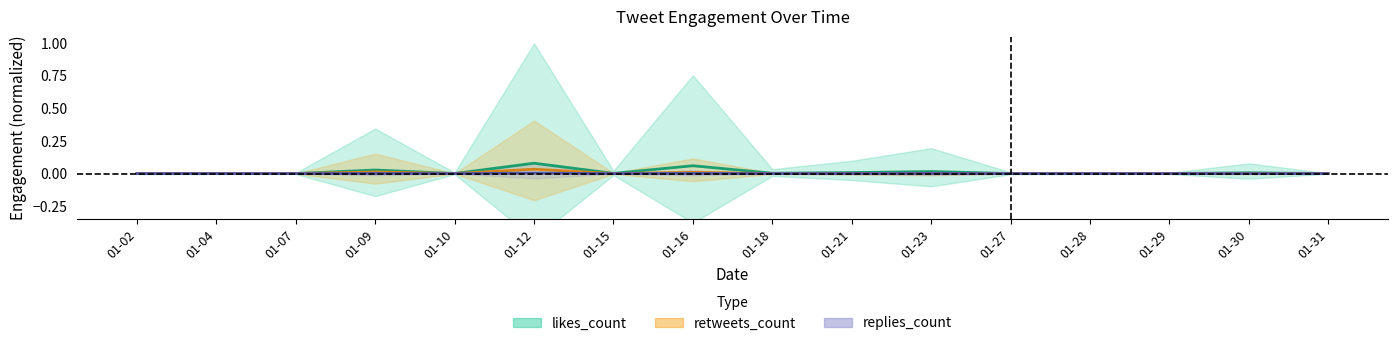

At which category is the sum across all series the highest?

01-12